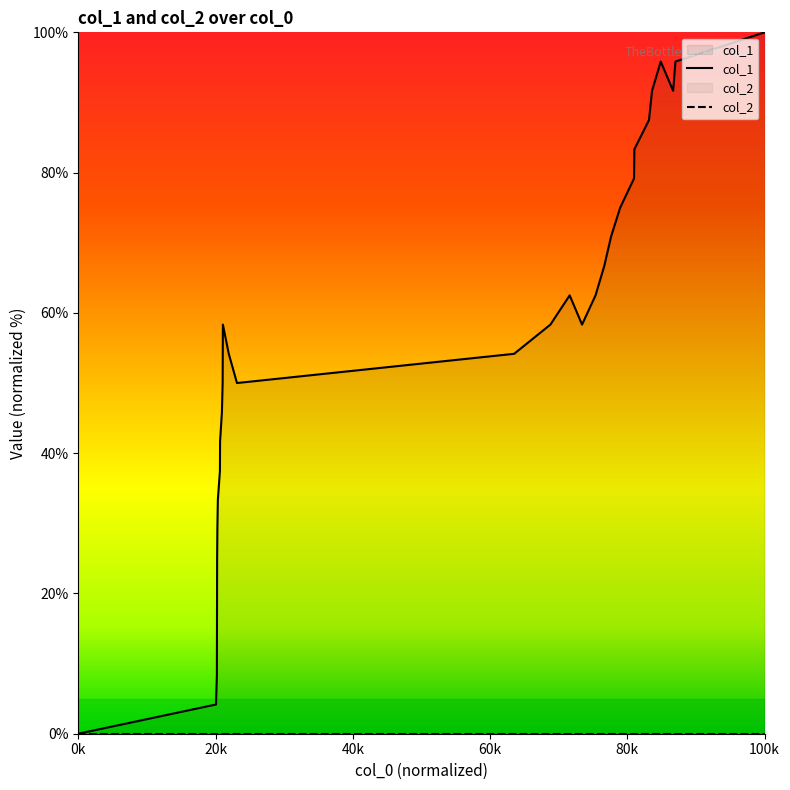

How many values are above zero?

29